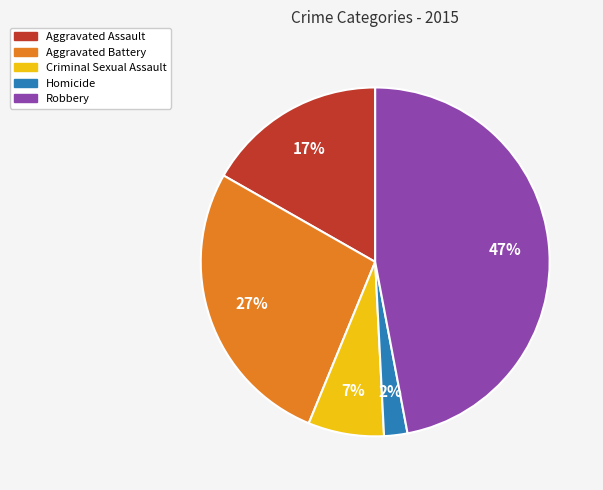

What is the smallest slice in the pie chart?

Homicide